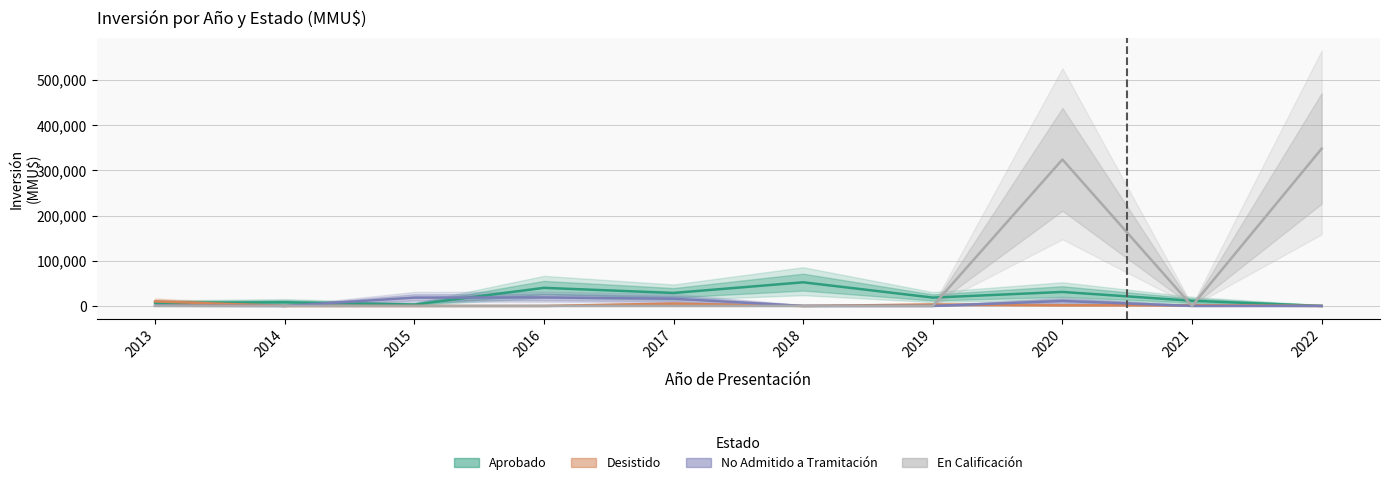

Rank the series at 2019 from lowest to highest value.

No Admitido a Tramitación, En Calificación, Desistido, Aprobado